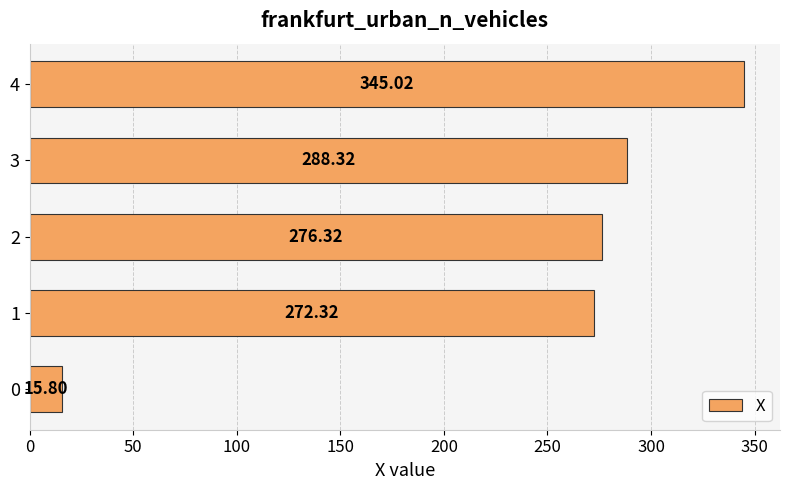

What is the difference between the maximum and minimum values?

329.2